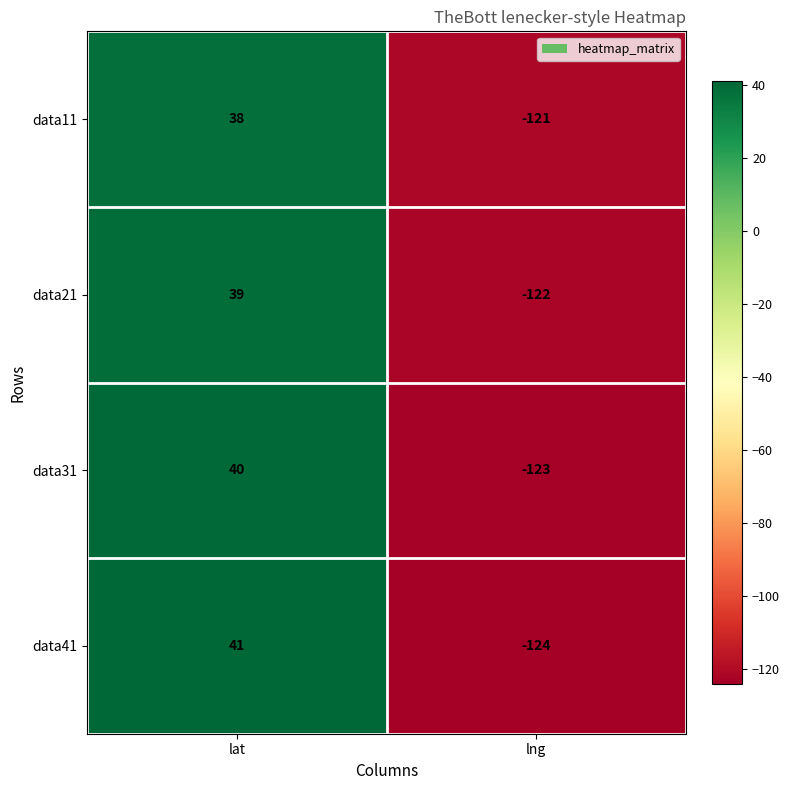

True or false: data41 has a value of -208 at lng.

False